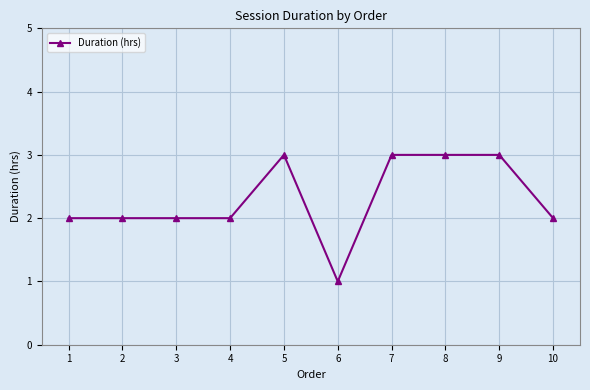

What is the value of the 2nd point from the left?

2